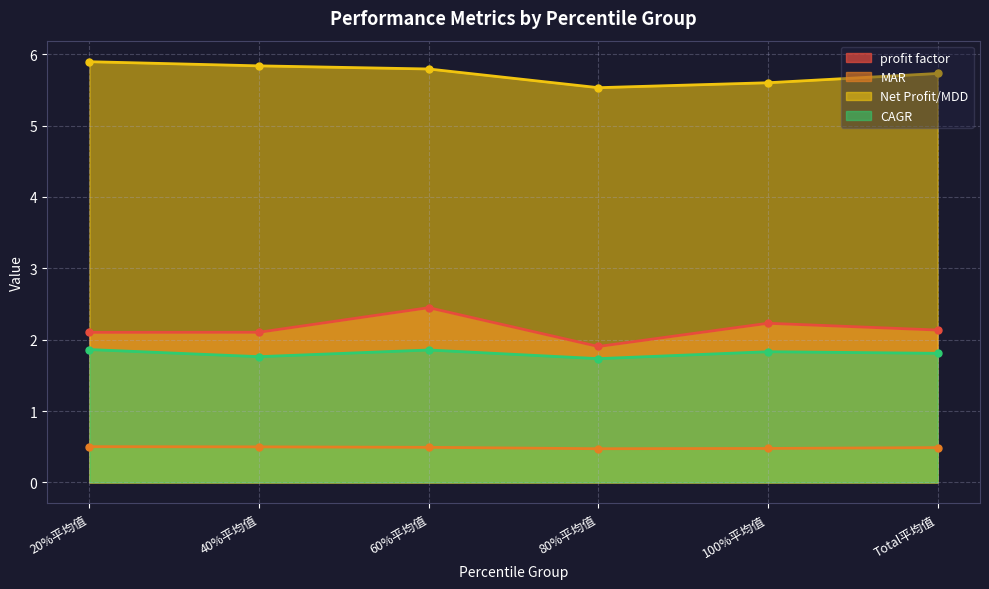

How many lines are shown in the chart?

4